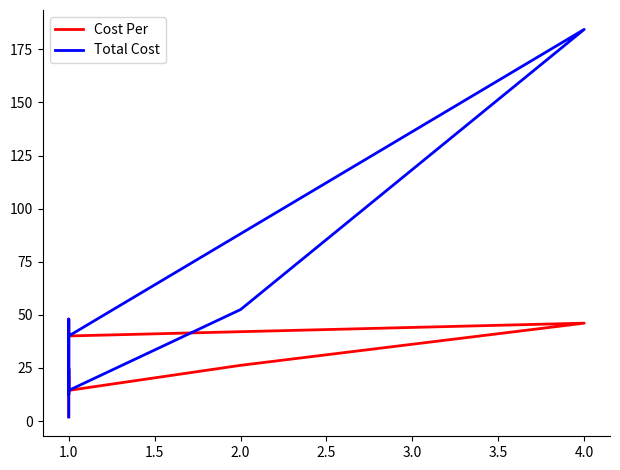

Which series has the largest total across all categories?

Total Cost